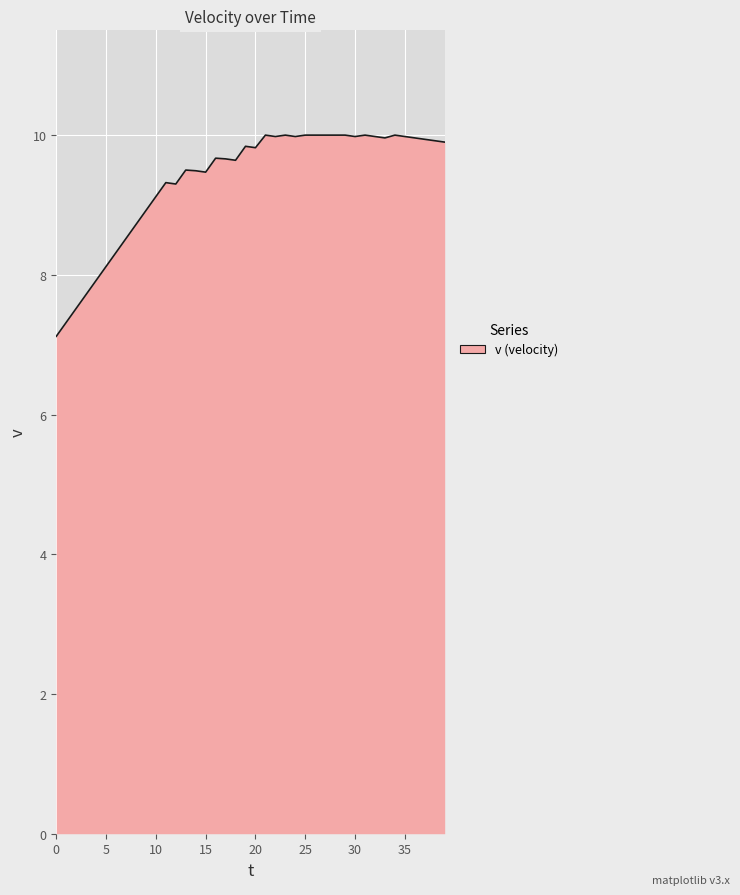

What is the maximum value shown in the chart?

10.0